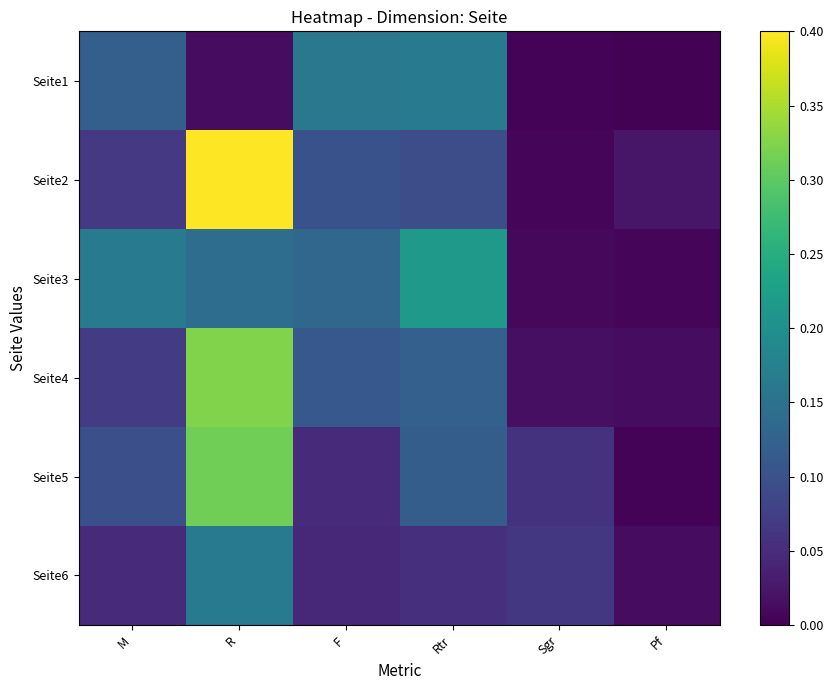

Which series has the largest range (max minus min)?

Seite2